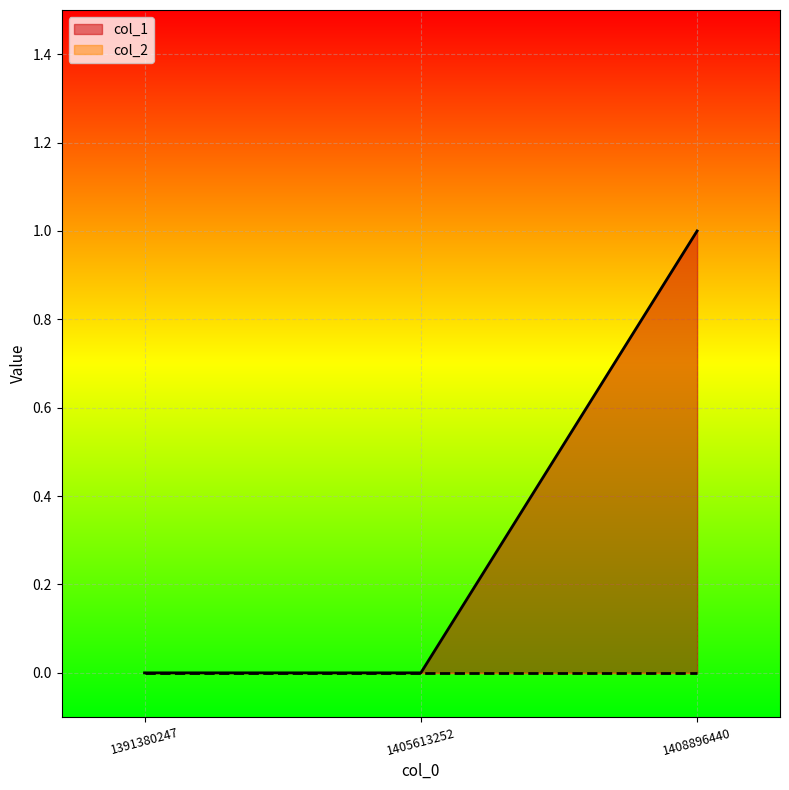

What is the difference between the values at 1391380247 and 1408896440?

1